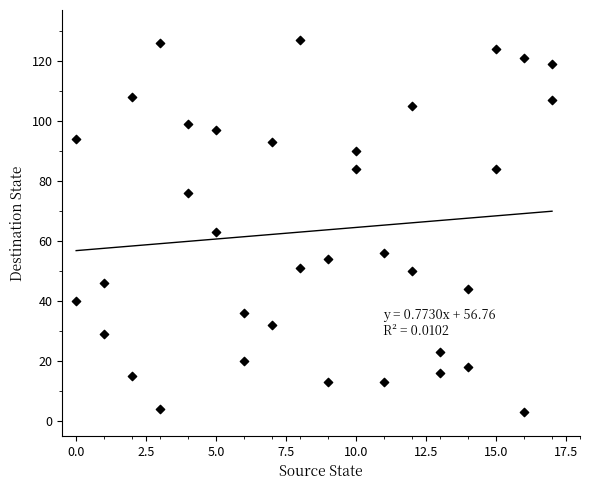

What Y value in the scatter plot is closest to 65?

63